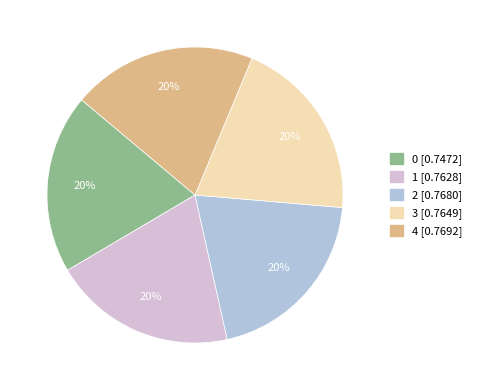

What percentage is the 0 slice, to the nearest percent?

20%